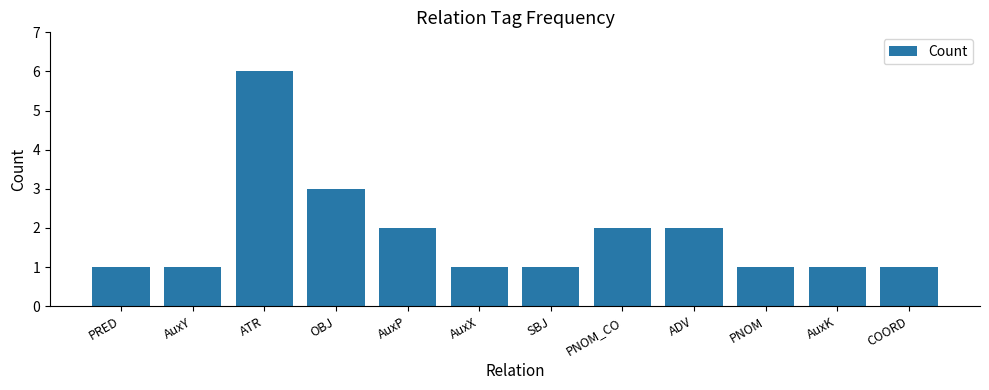

What is the value of the 8th bar from the left?

2